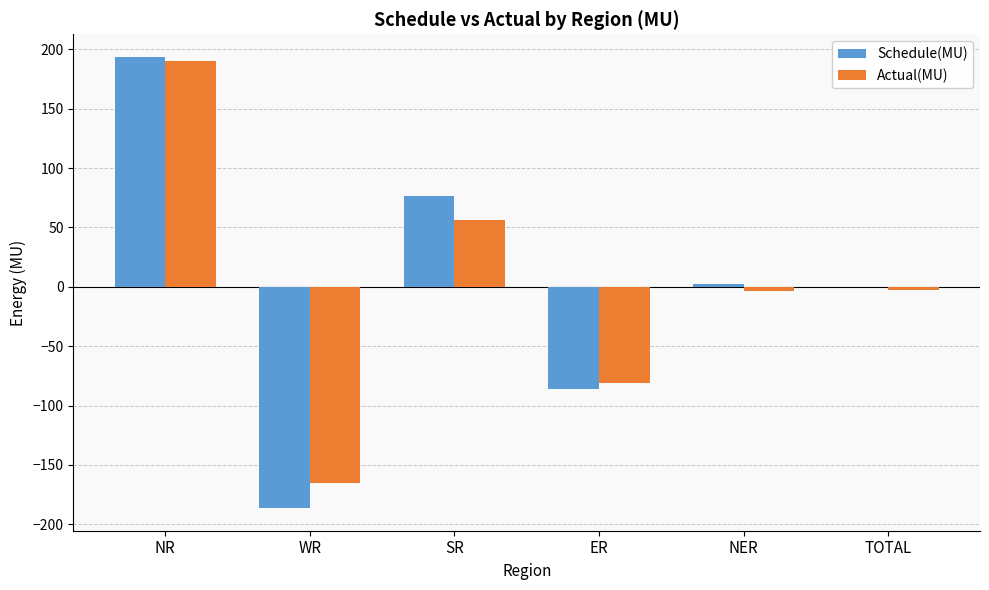

At which category does the chart reach its peak across all series?

NR